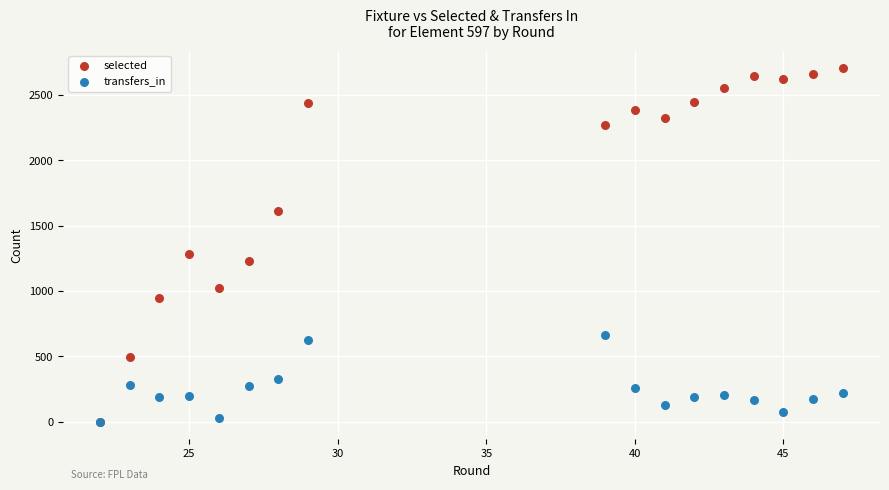

Which series has the largest Y range (max minus min)?

selected